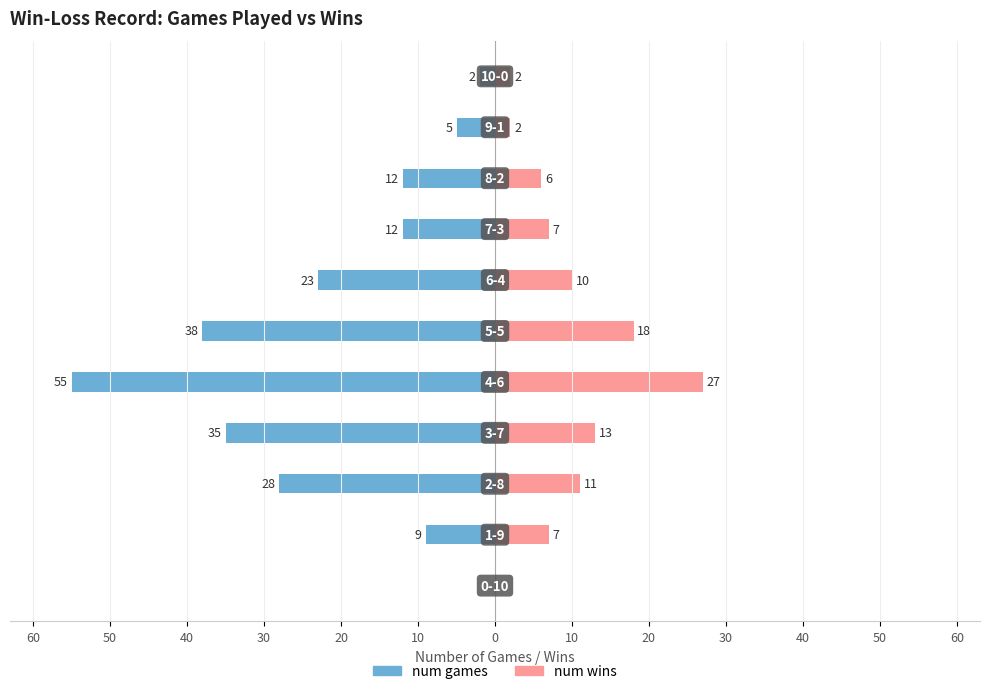

How many values in the num games series are below -12?

5